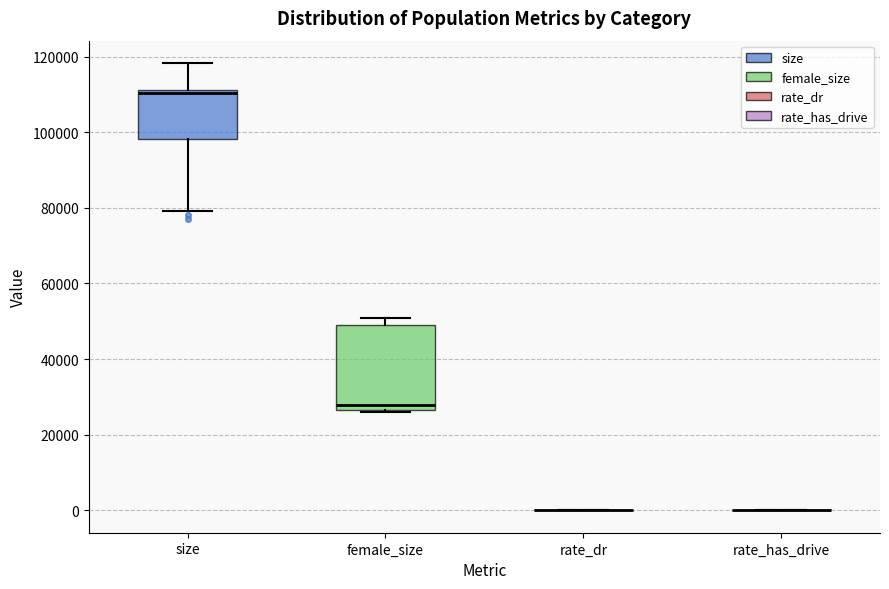

Reading left to right, read every box against the y-axis: the position of its median line, the range the box covers, and the ends of its whiskers. The values are not printed on the chart, so give them approximately, as read against the axis.

size: median 110000, box 98000 to 112000, whiskers 80000 to 118000
female_size: median 28000, box 26000 to 50000, whiskers 26000 to 50000 (just above the box's upper edge)
rate_dr: box collapsed to a line at 0, whiskers 0 to 0
rate_has_drive: box collapsed to a line at 0, whiskers 0 to 0